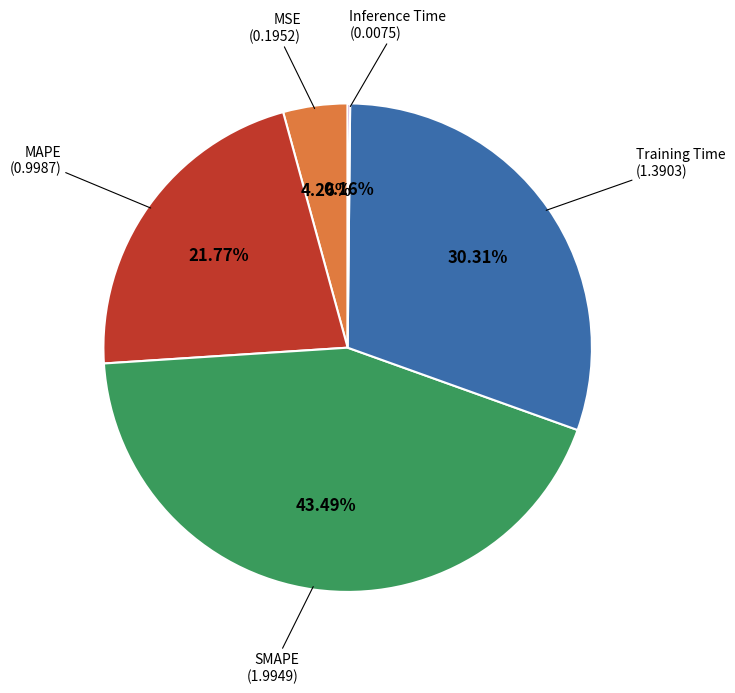

Combined, do MAPE and MSE account for over 50%?

No